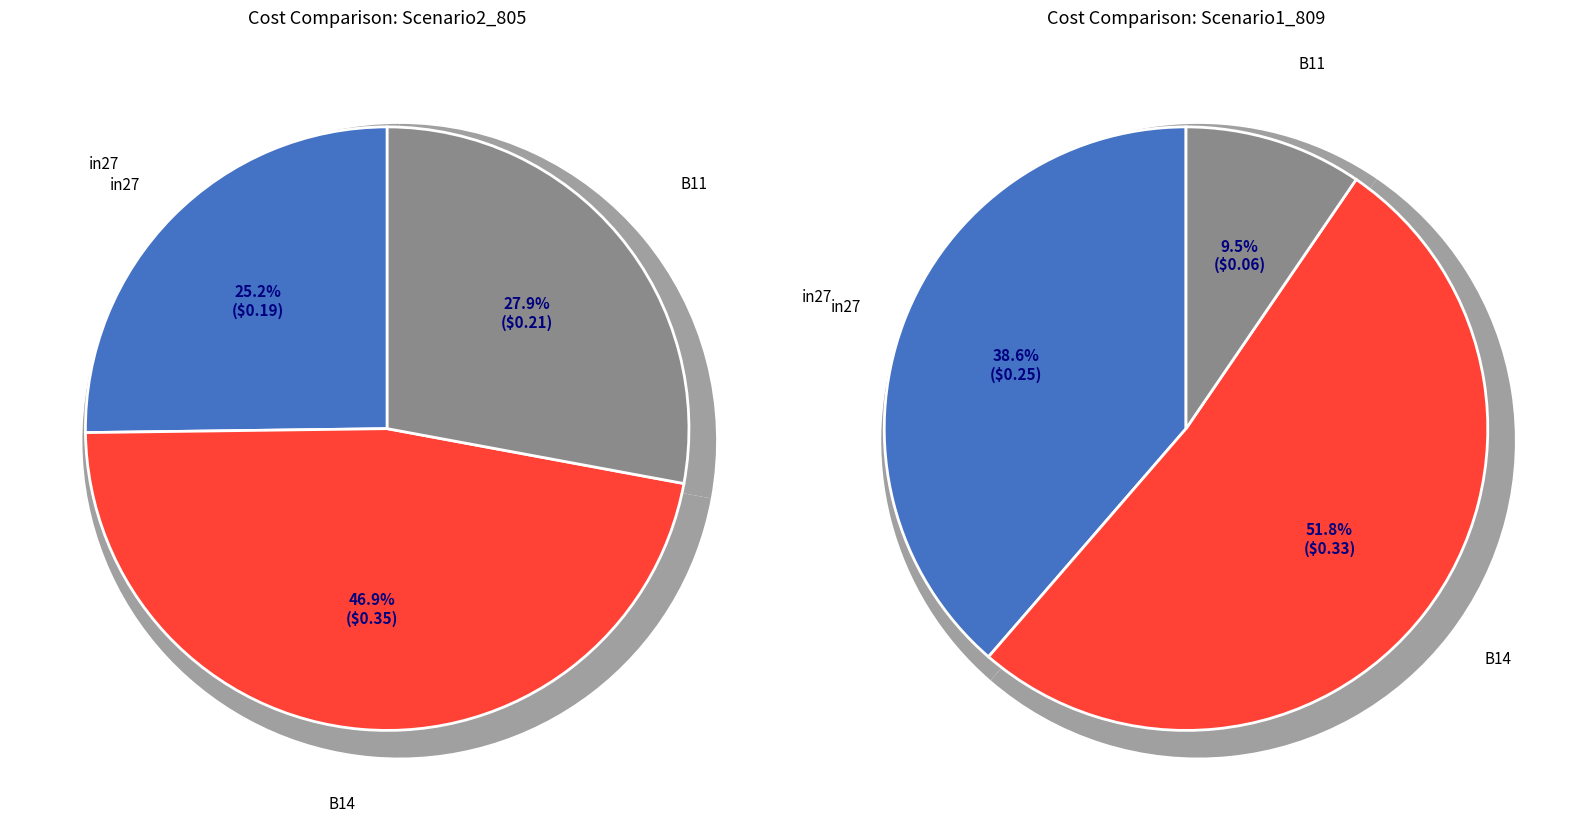

How many slices are in this pie chart?

3